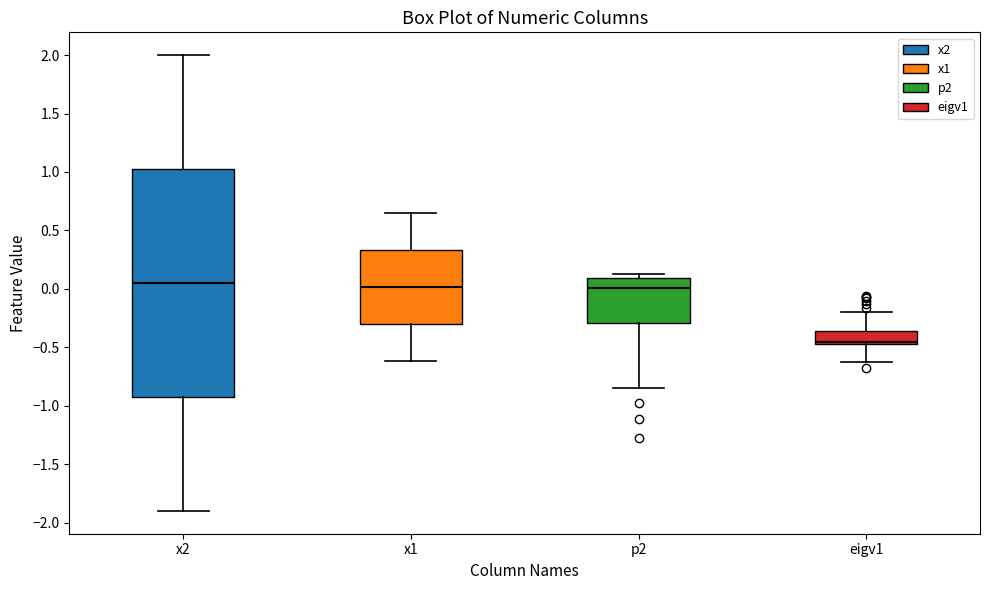

Comparing the boxes themselves (not the whiskers), which one is the tallest?

x2